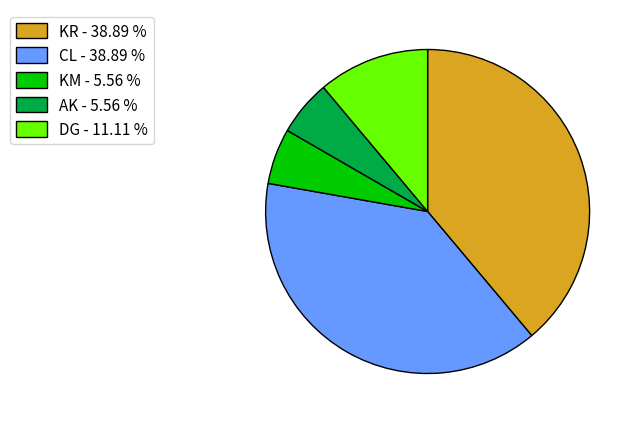

How many slices are in this pie chart?

5